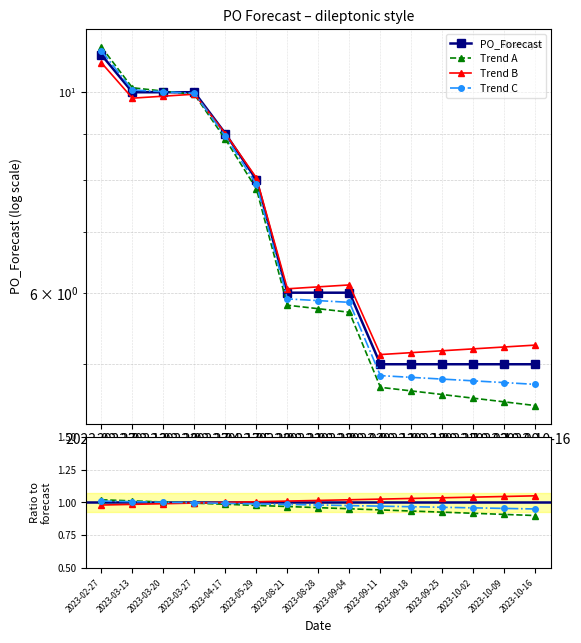

Where is Trend B nearest to the value 1?

2023-04-17